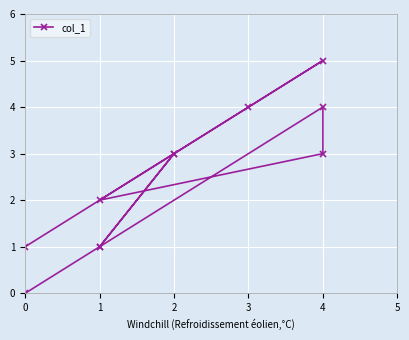

Reading left to right, extract all data points from this chart.

0	1	3	4	5	2	3	4	1	3	1